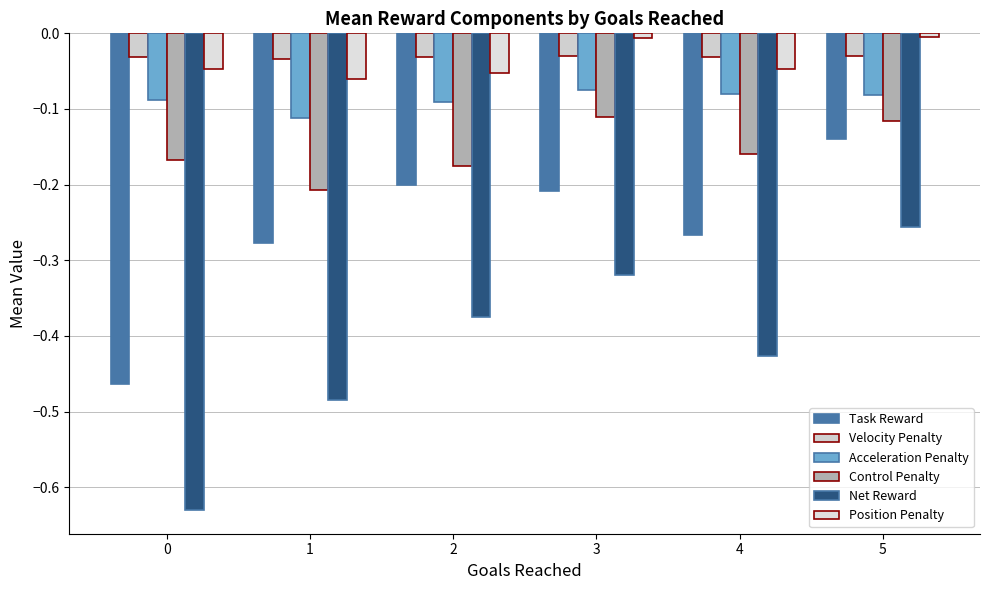

What is the difference between the maximum and minimum values in the Position Penalty series?

0.1